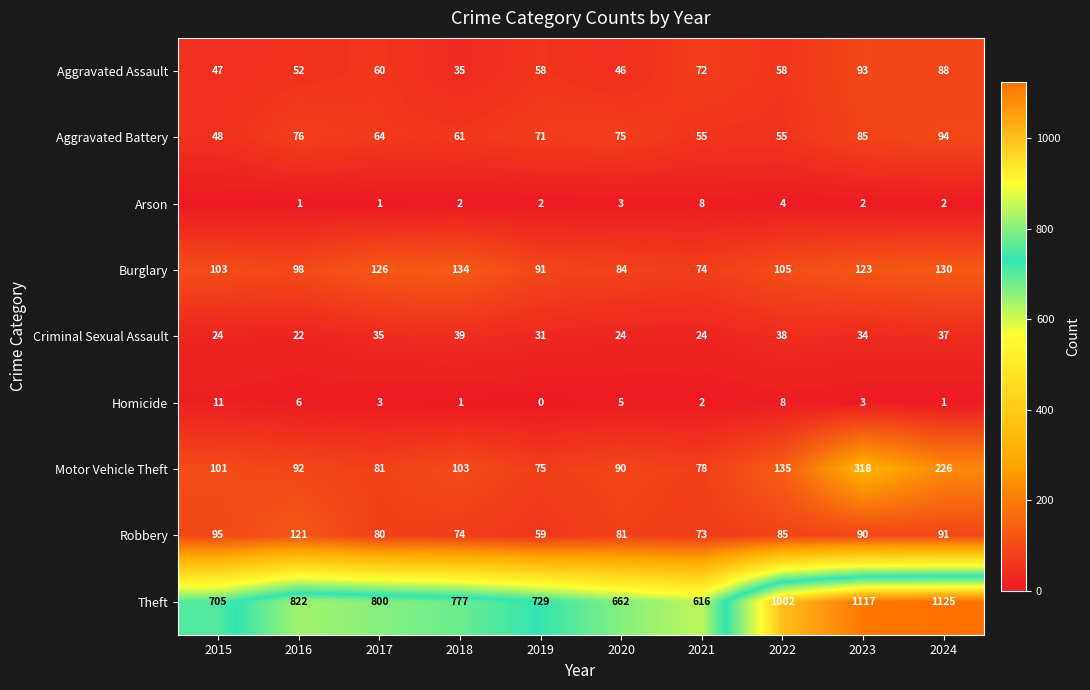

Which series changed the most between 2017 and 2018?

Aggravated Assault